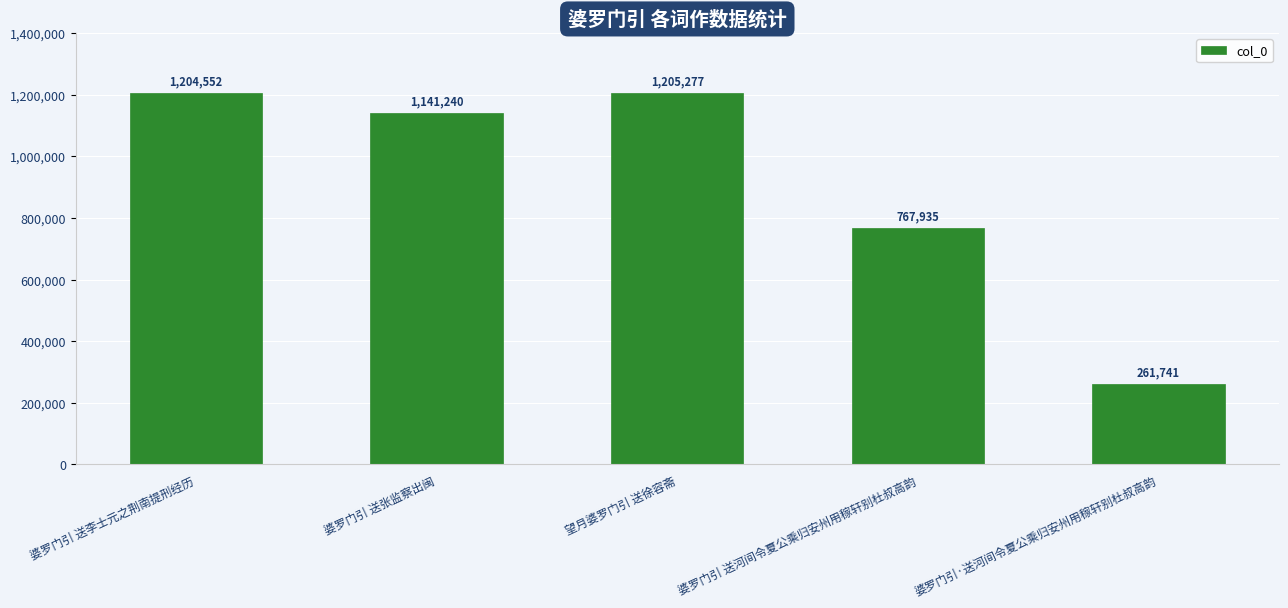

True or false: the data shows 52890 at 婆罗门引·送河间令夏公乘归安州用稼轩别杜叔高韵.

False